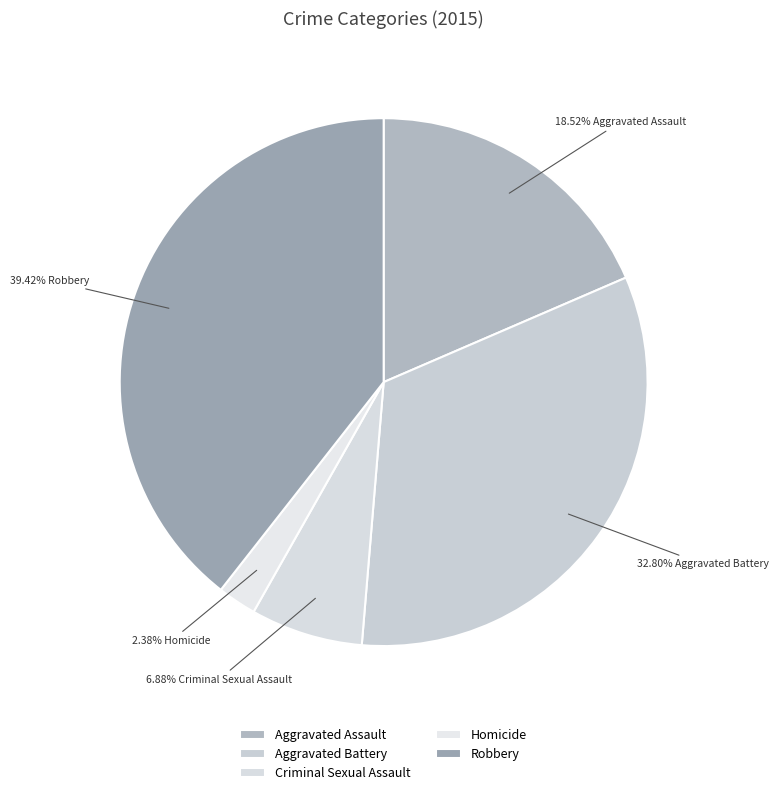

Does Criminal Sexual Assault account for over 50% of the chart?

No